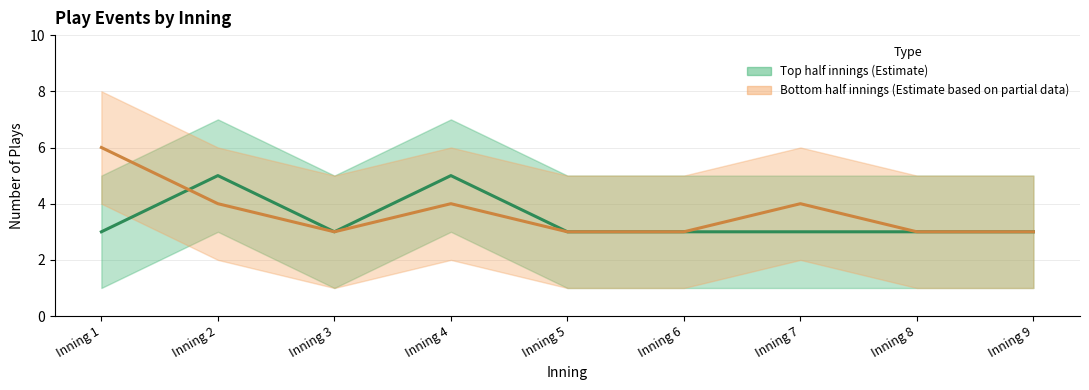

What is the sum of the Top half innings (Estimate) values at Inning 3 and Inning 2?

8